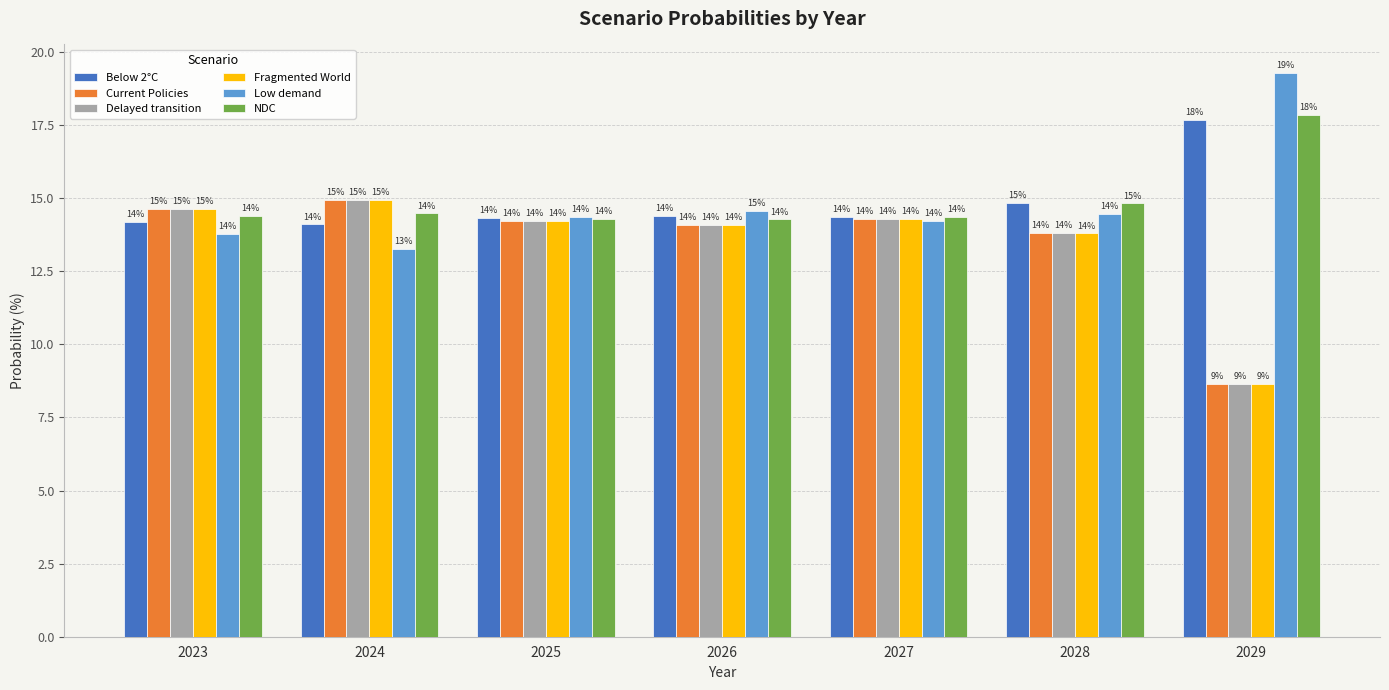

How many bars are there in total?

42